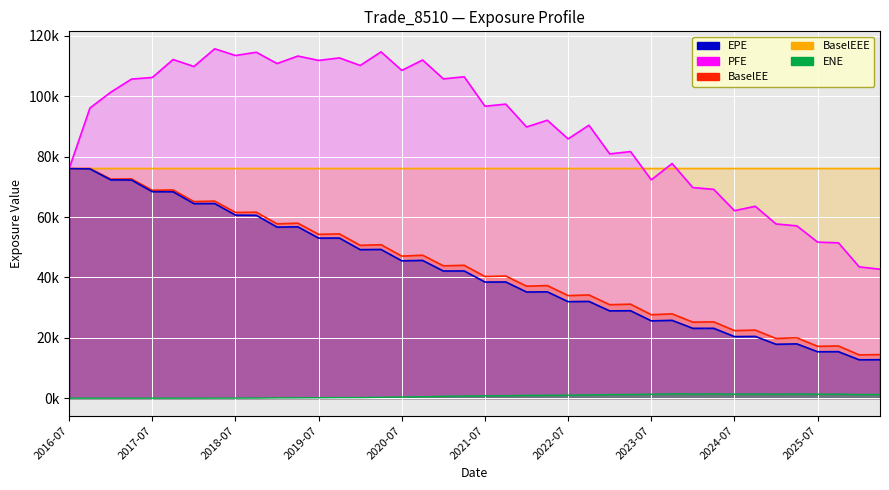

What value does the ENE series have at 2022-04-05?

956.0